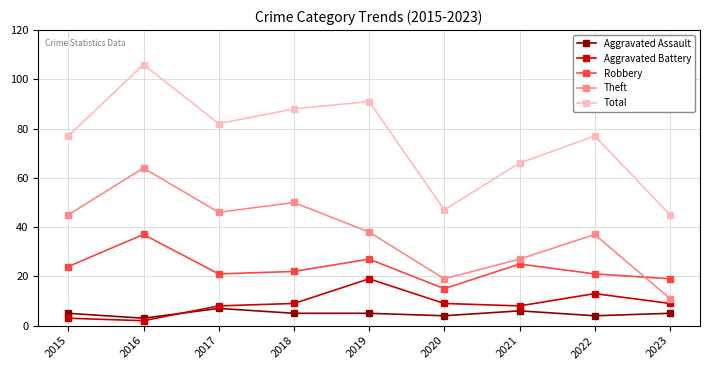

Reading left to right, transcribe all the data shown in this chart.

Aggravated Assault: 5	3	7	5	5	4	6	4	5
Aggravated Battery: 3	2	8	9	19	9	8	13	9
Robbery: 24	37	21	22	27	15	25	21	19
Theft: 45	64	46	50	38	19	27	37	11
Total: 77	106	82	88	91	47	66	77	45